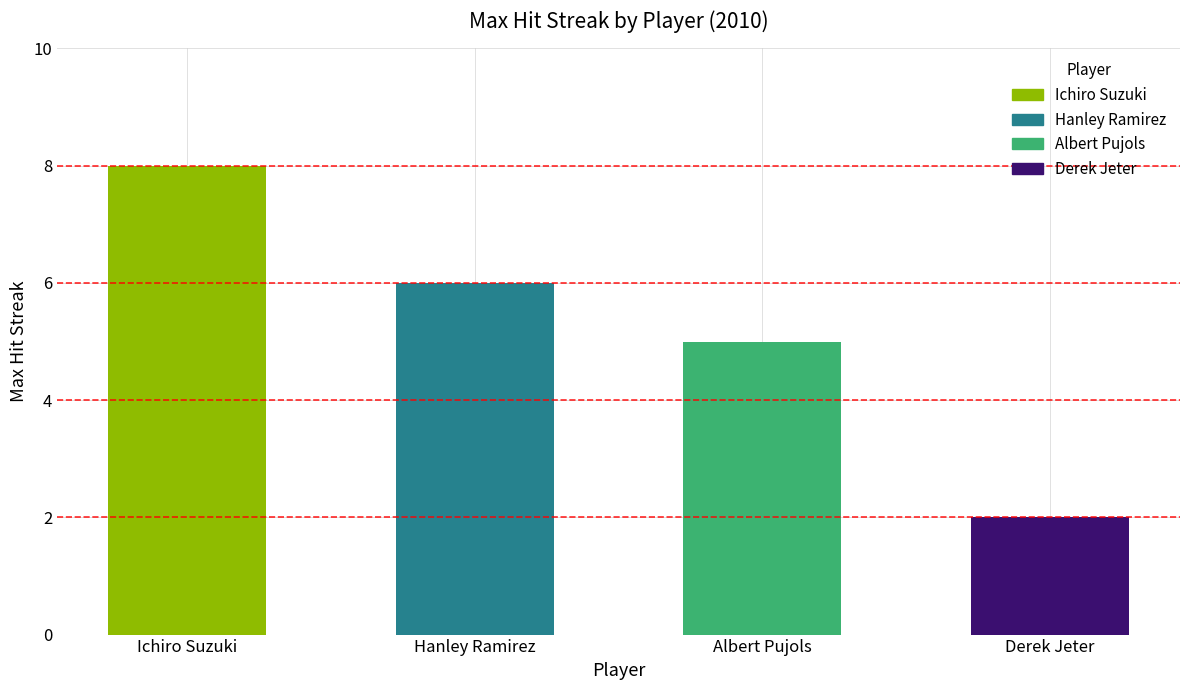

What is the difference between the values at Albert Pujols and Ichiro Suzuki?

3